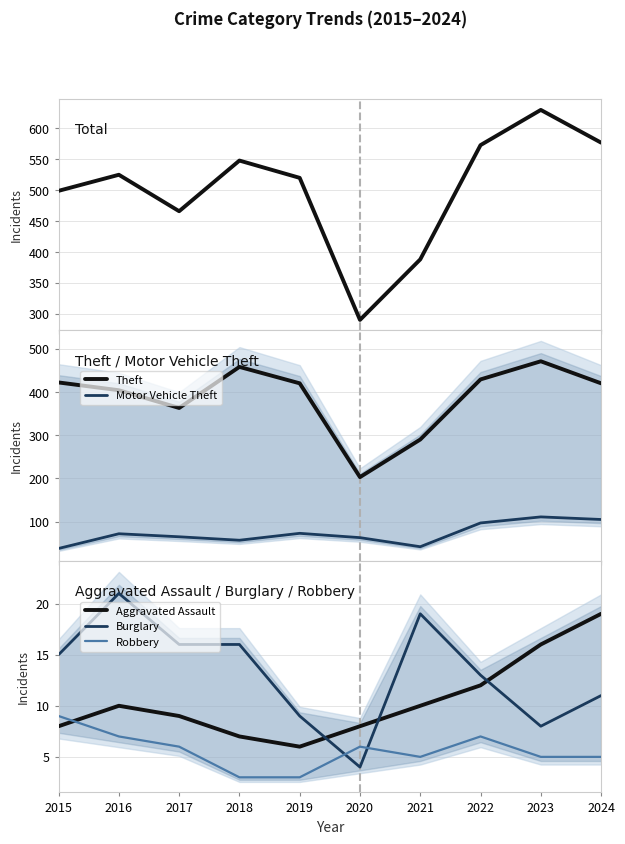

True or false: Aggravated Assault and Total intersect in this chart.

False